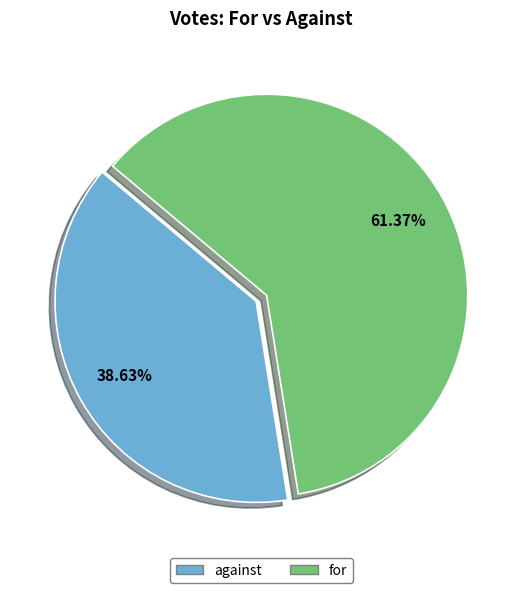

Does against account for over 50% of the chart?

No